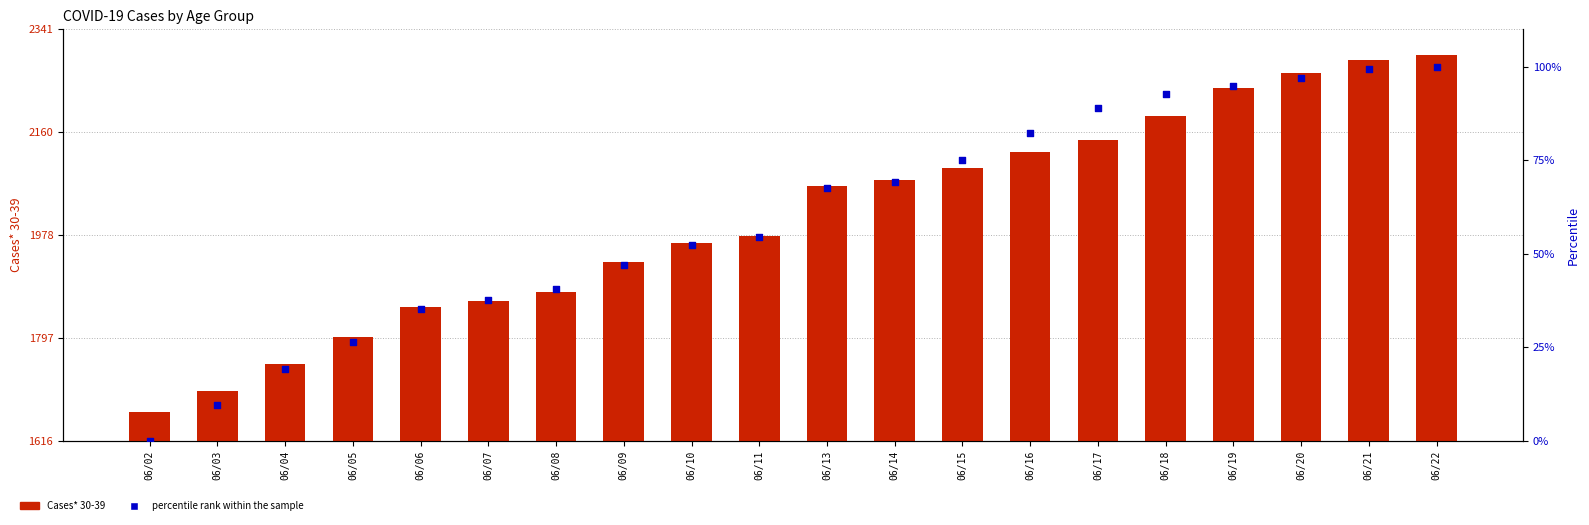

Which series has the widest spread of Y values?

Cases* 30-39